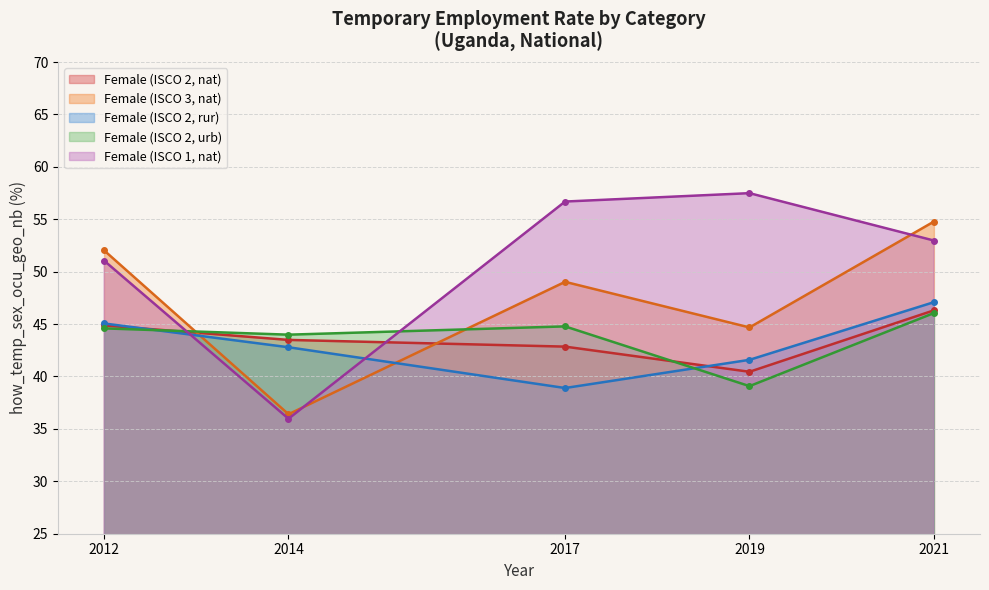

How many lines are shown in the chart?

5